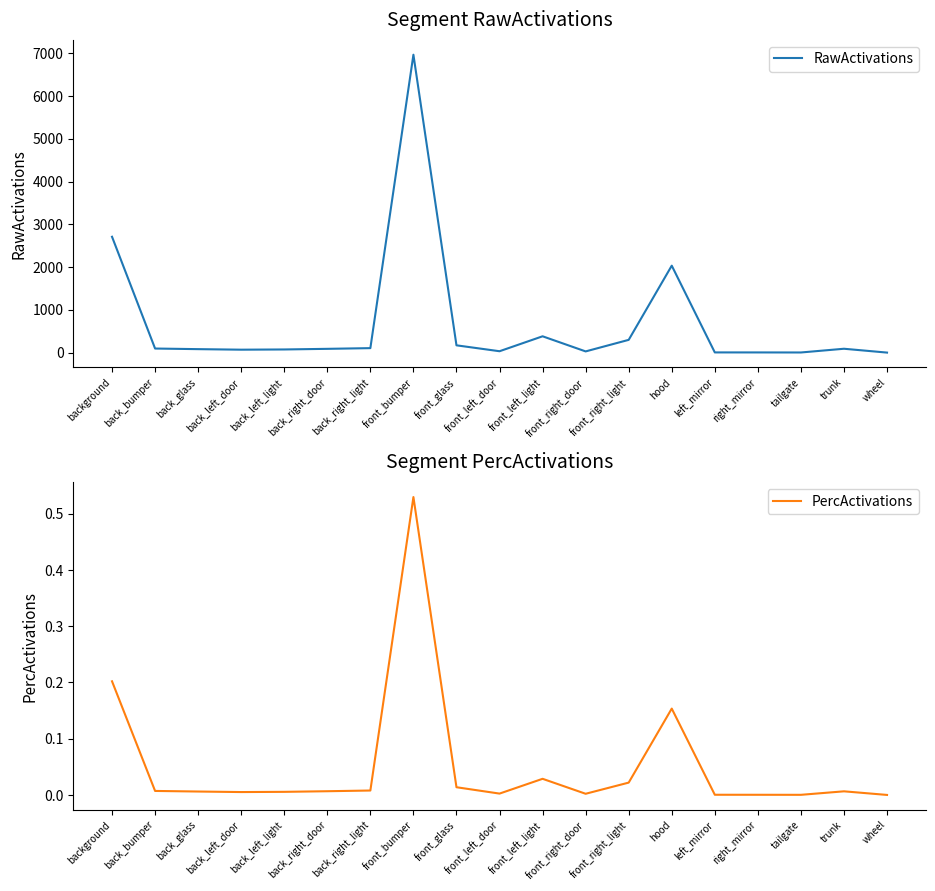

What position from the left is right_mirror?

16